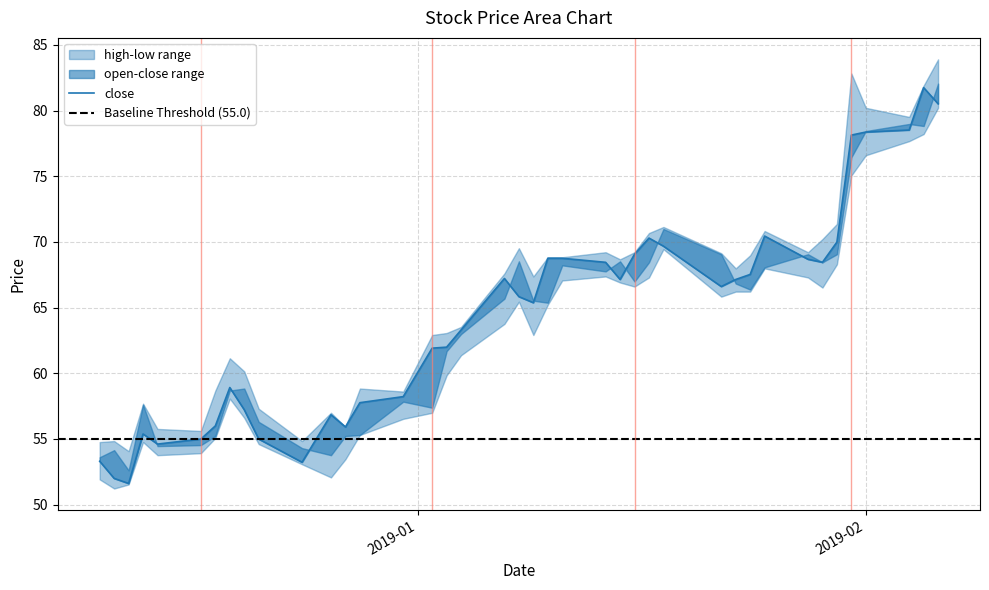

List the labels in order of value, smallest first.

2018-12-12, 2018-12-11, 2018-12-24, 2018-12-10, 2018-12-14, 2018-12-17, 2018-12-21, 2018-12-13, 2018-12-27, 2018-12-18, 2018-12-26, 2018-12-20, 2018-12-28, 2018-12-31, 2018-12-19, 2019-01-02, 2019-01-03, 2019-01-04, 2019-01-09, 2019-01-08, 2019-01-22, 2019-01-15, 2019-01-23, 2019-01-07, 2019-01-24, 2019-01-14, 2019-01-29, 2019-01-28, 2019-01-10, 2019-01-11, 2019-01-16, 2019-01-18, 2019-01-30, 2019-01-17, 2019-01-25, 2019-01-31, 2019-02-01, 2019-02-04, 2019-02-06, 2019-02-05